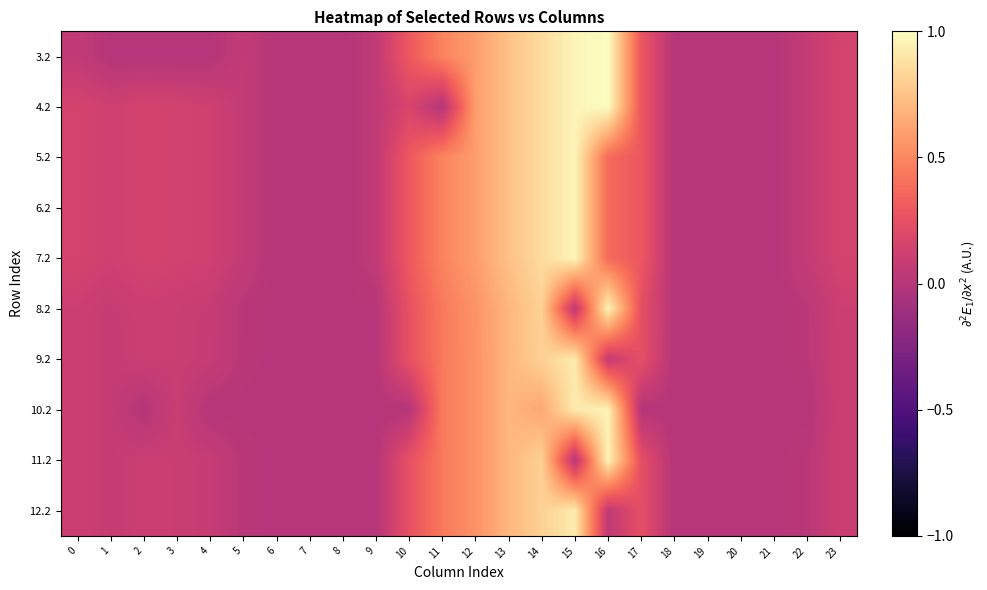

At how many categories does at least one series exceed 0?

17